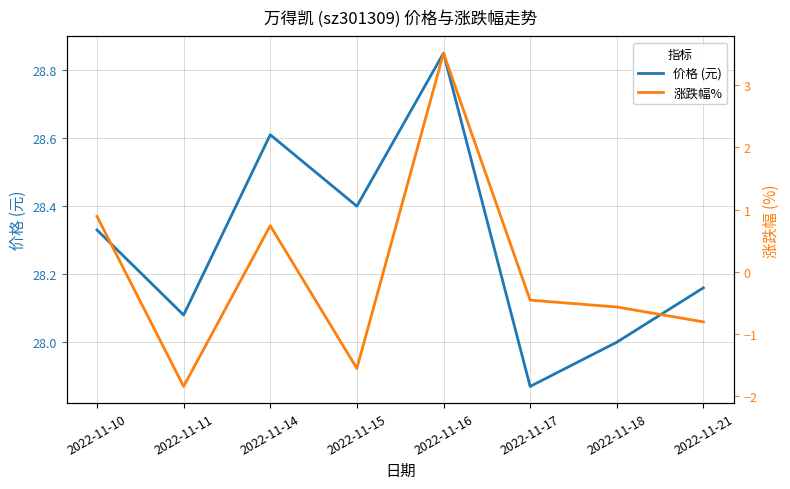

The value of 涨跌幅% at 2022-11-16 is 3.5. True or false?

True